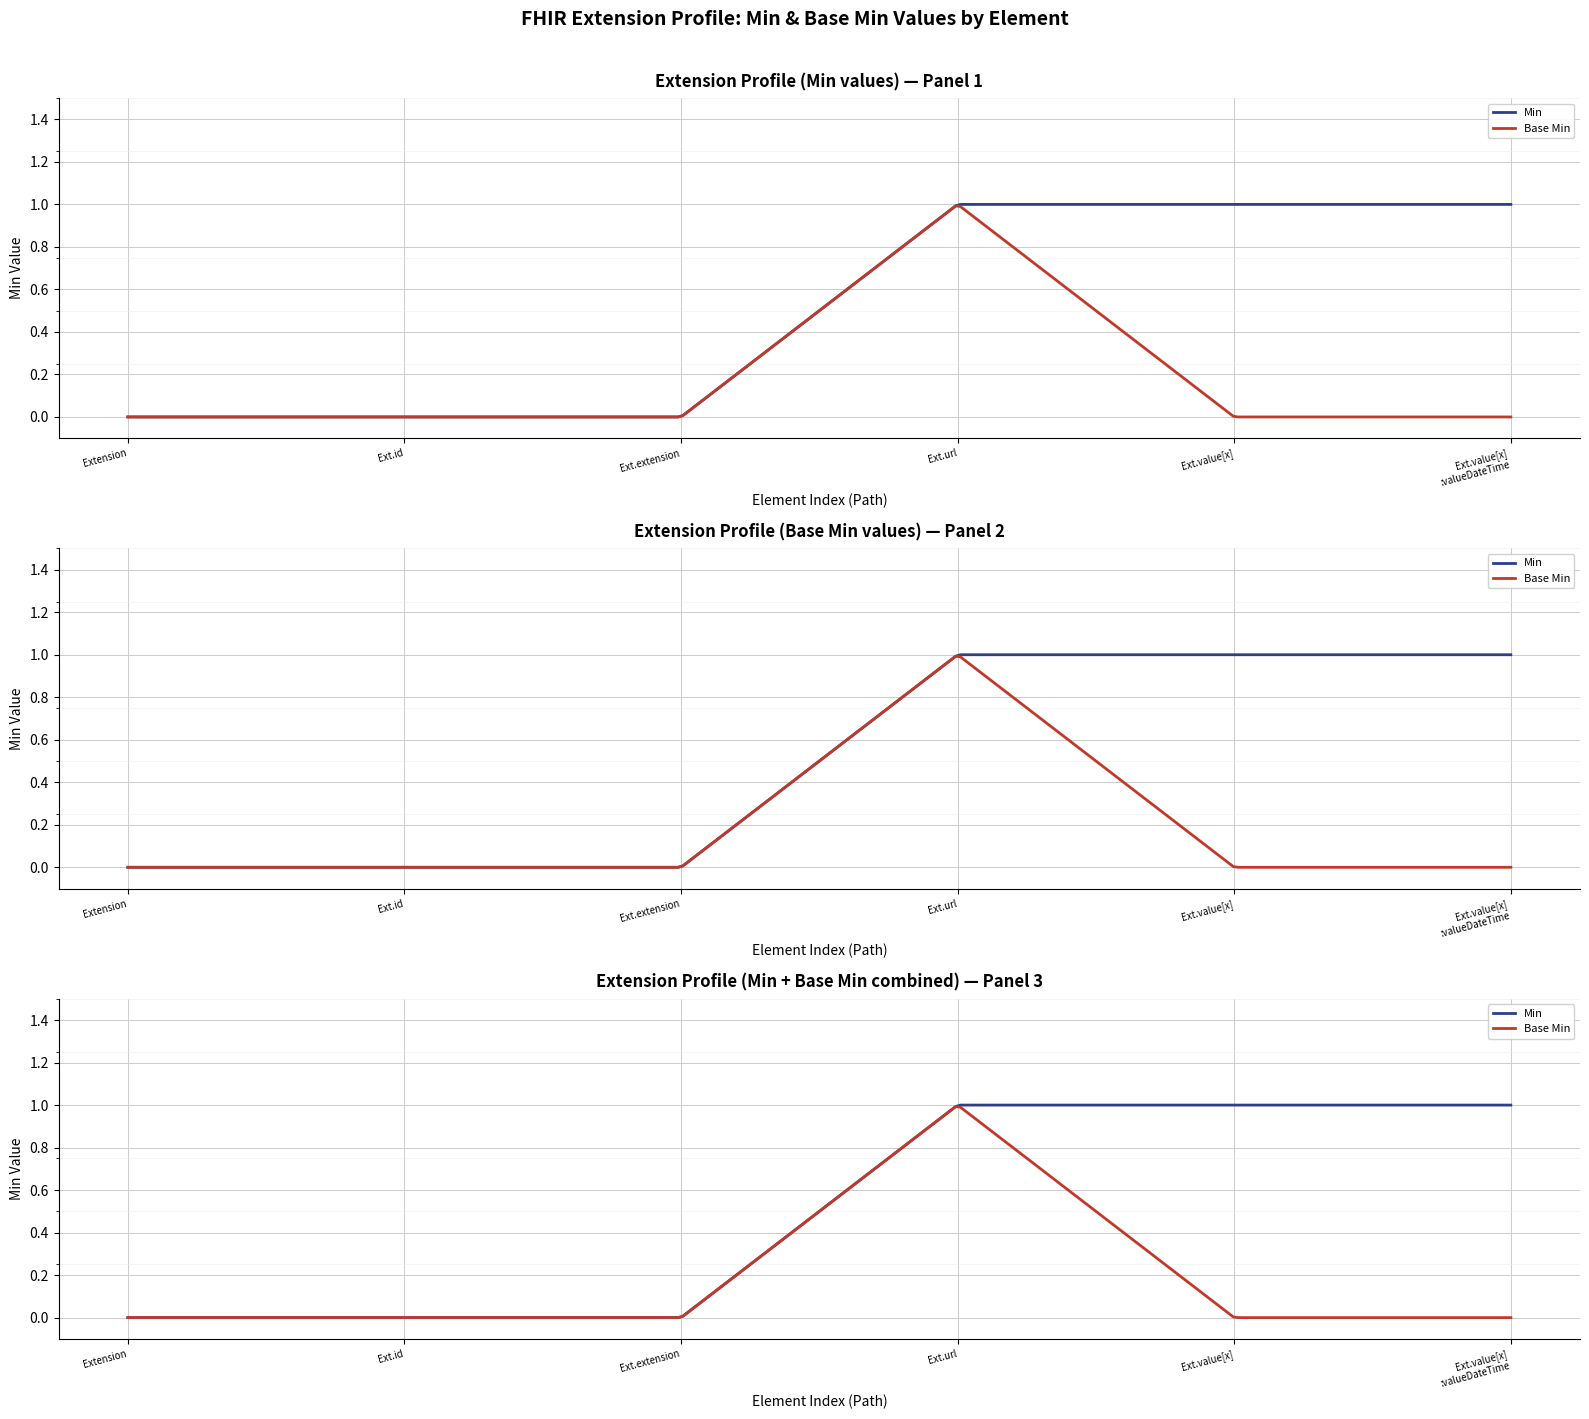

True or false: Extension.extension has more than 2 interior local peaks.

False